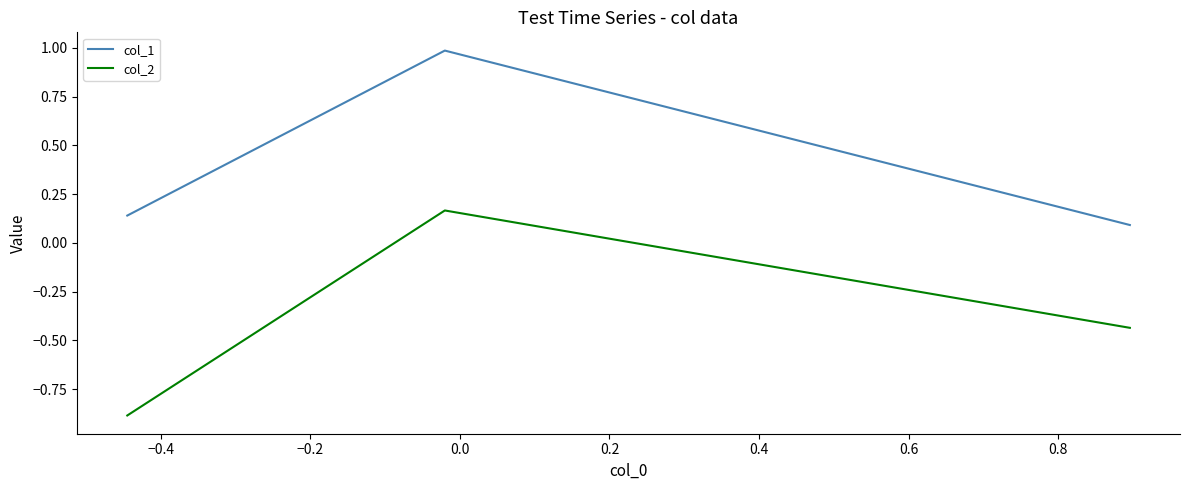

Which series has the largest total across all categories?

col_1